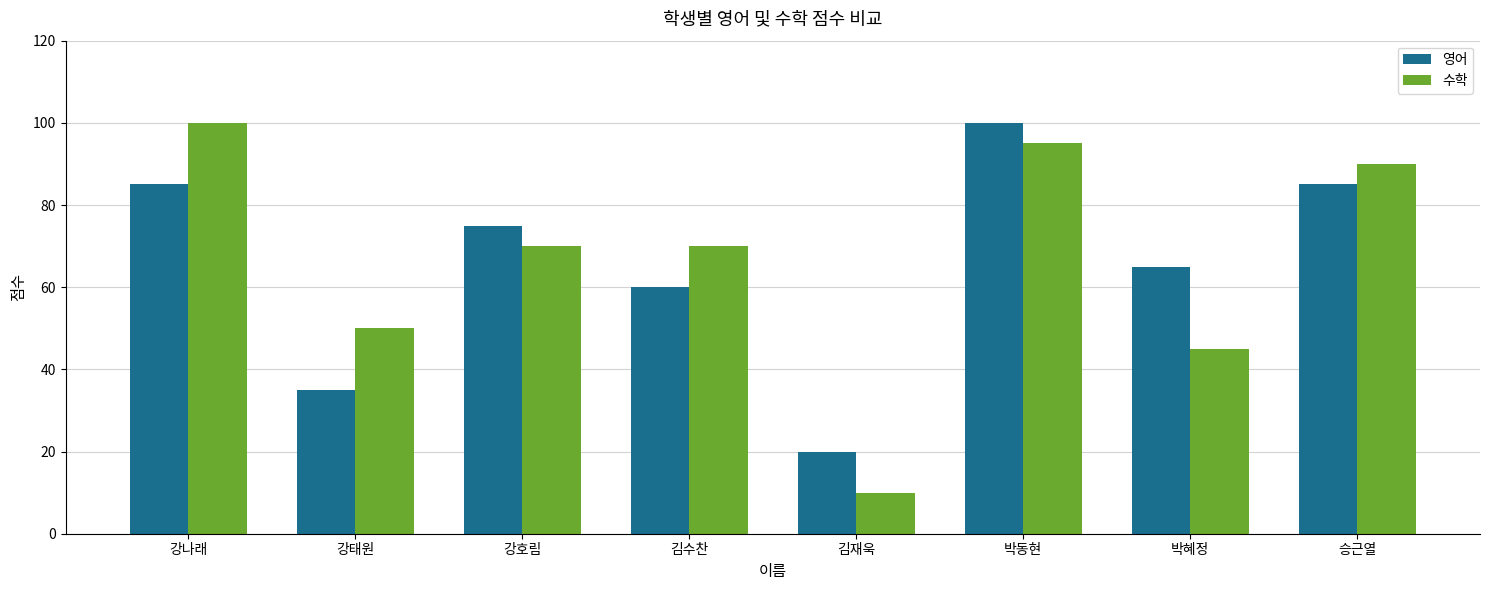

What is the smallest value displayed?

10